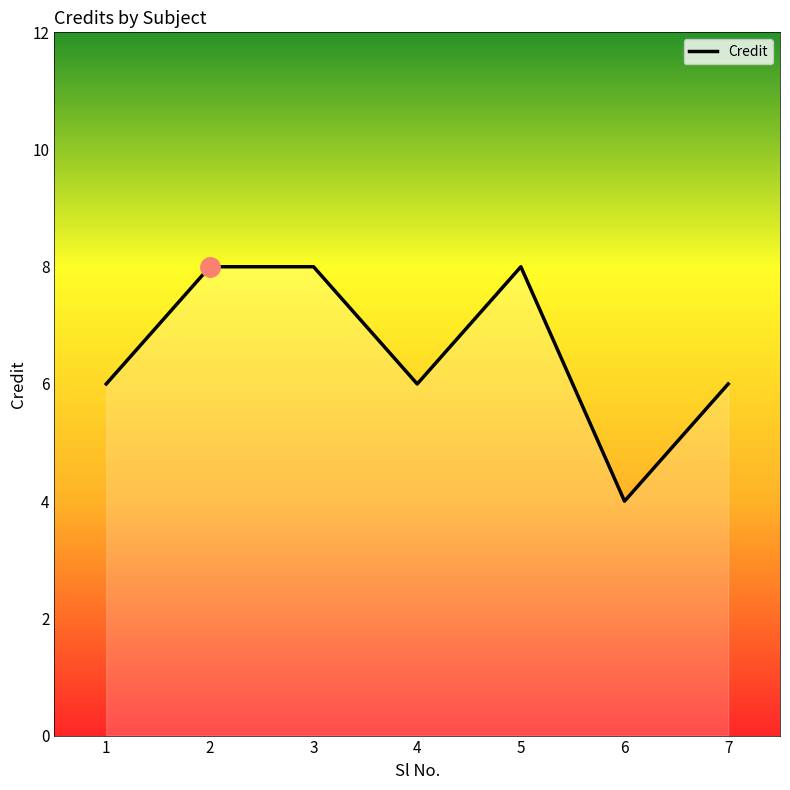

Is it true that the value at 6 is 2?

False